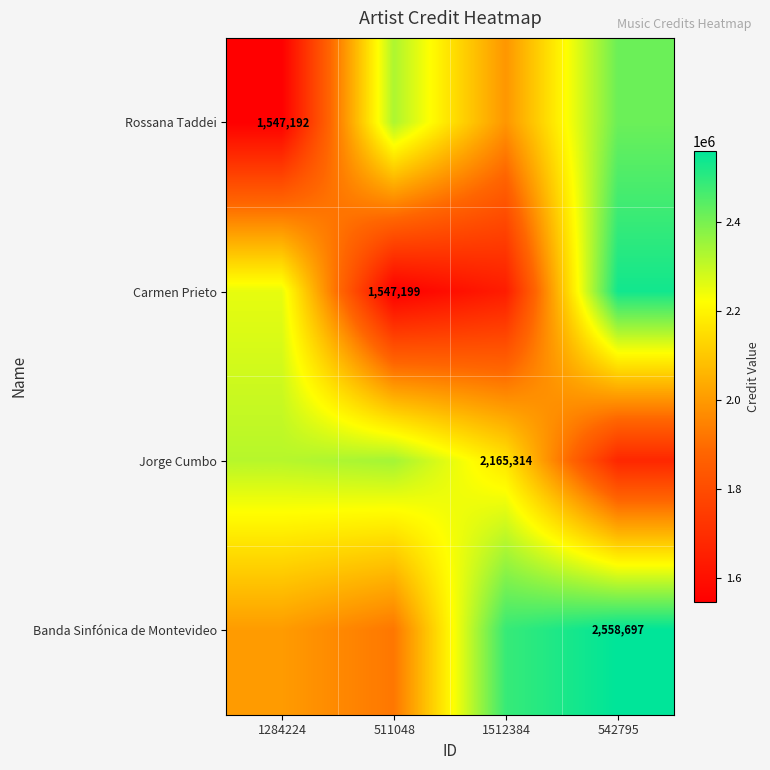

What is the difference between the second highest and second lowest values in the Jorge Cumbo series?

151774.6